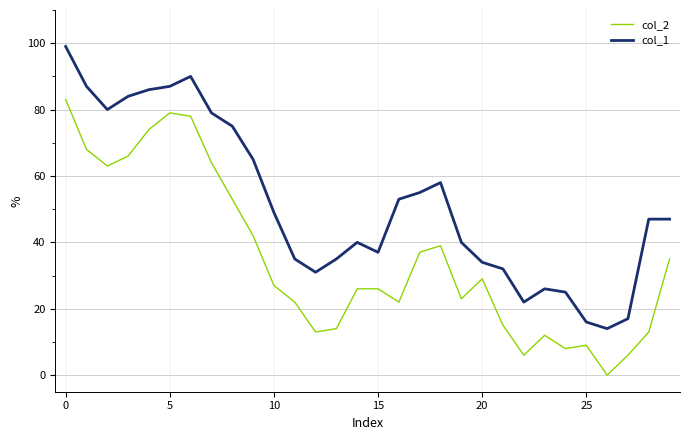

Rank the series by their maximum value, from lowest to highest.

col_2, col_1